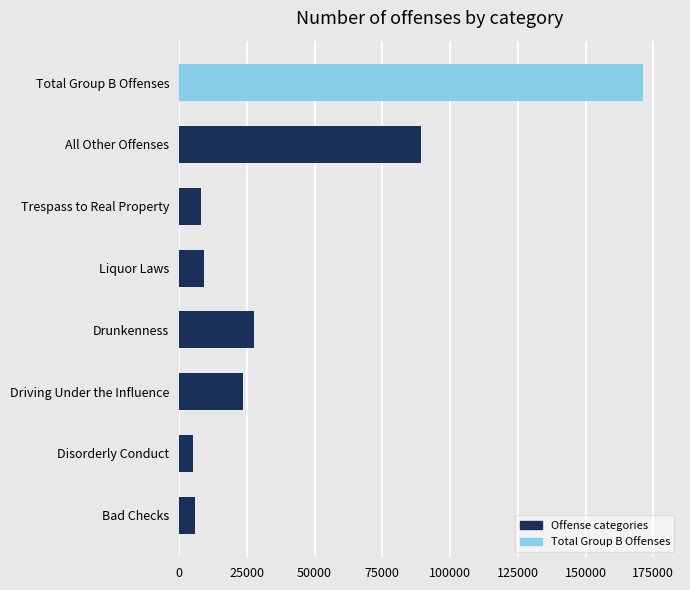

Approximately how many times larger is the value at All Other Offenses compared to Disorderly Conduct?

17.3